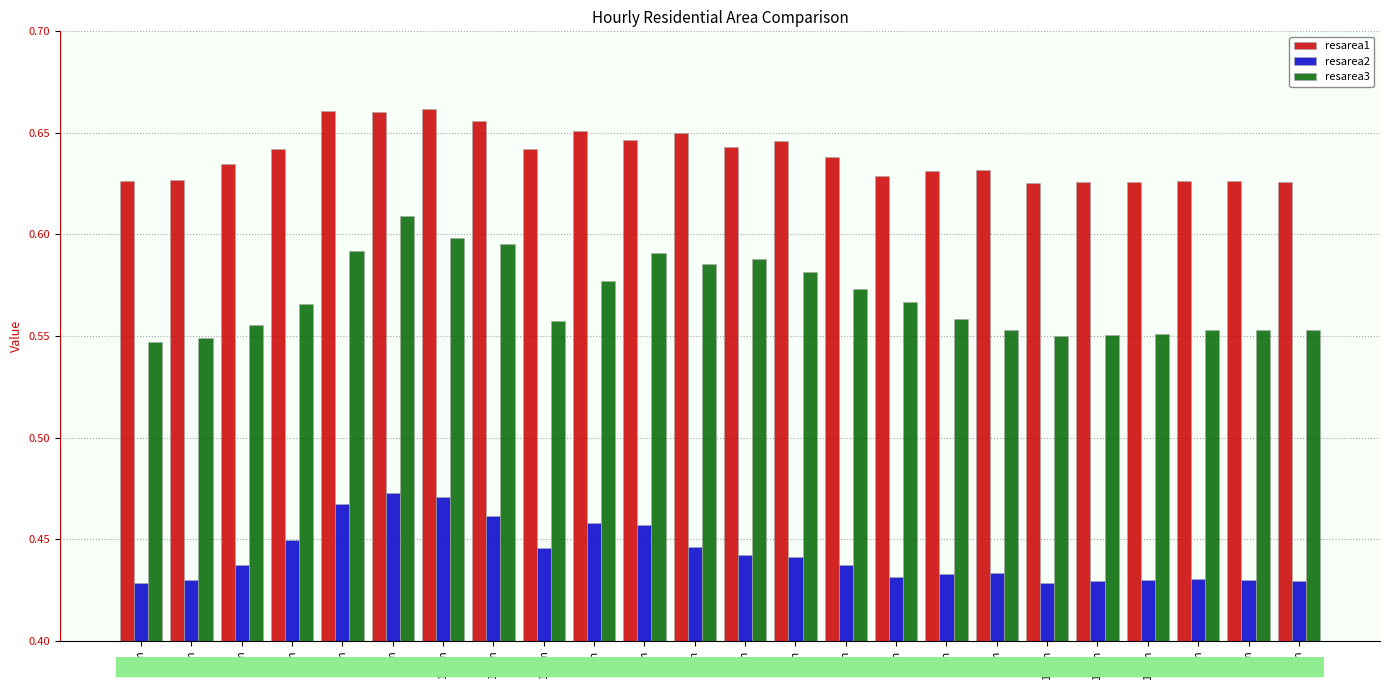

Count the resarea2 values in the range 0 to 1.

24